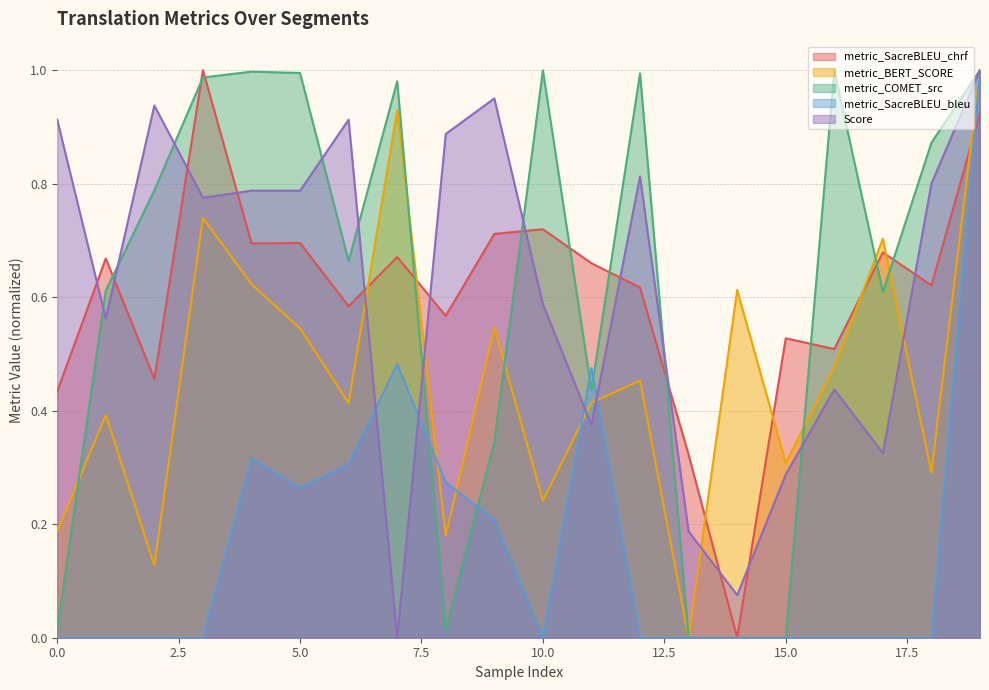

What is the difference between the highest and lowest values at 9?

0.7